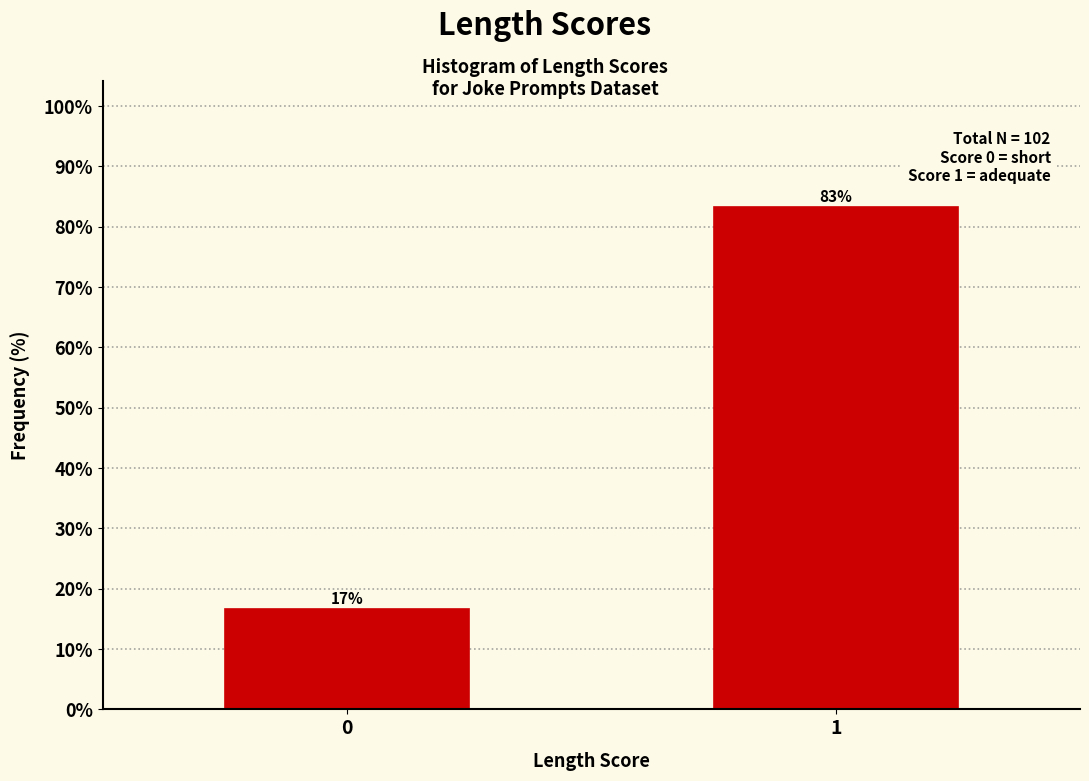

What is the sum of all values?

100.0